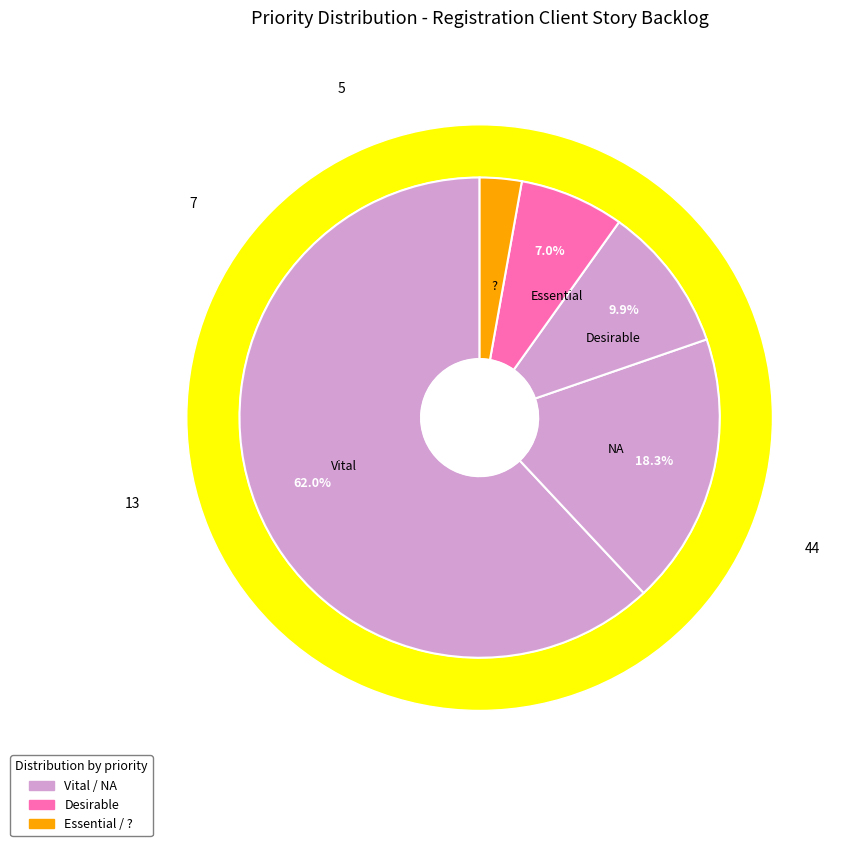

Does Vital account for over 50% of the chart?

Yes